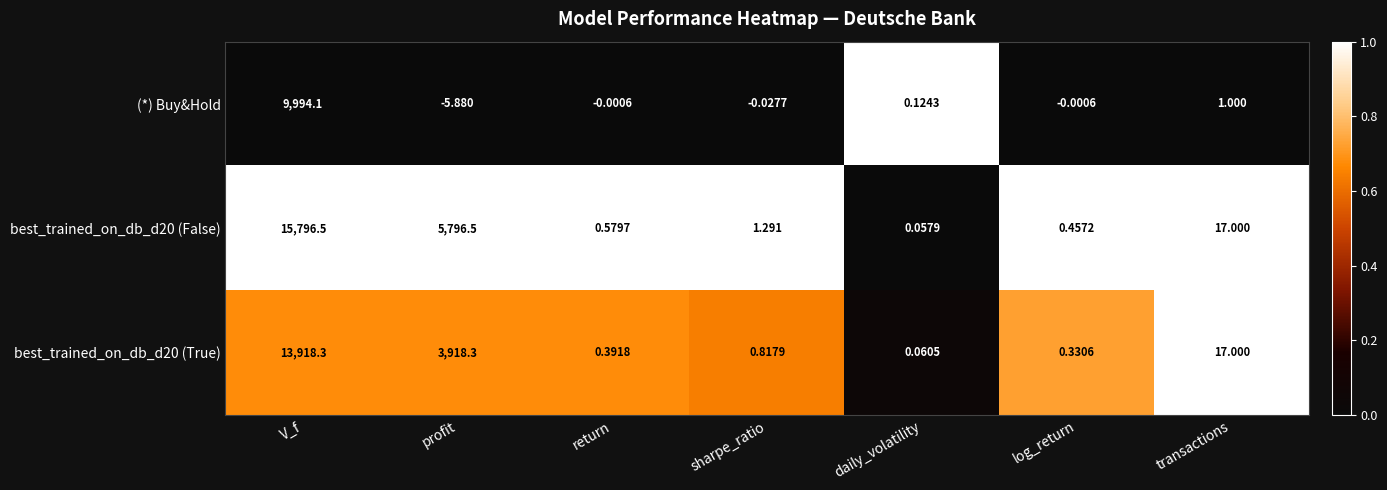

Which category has the lowest value across all series?

profit